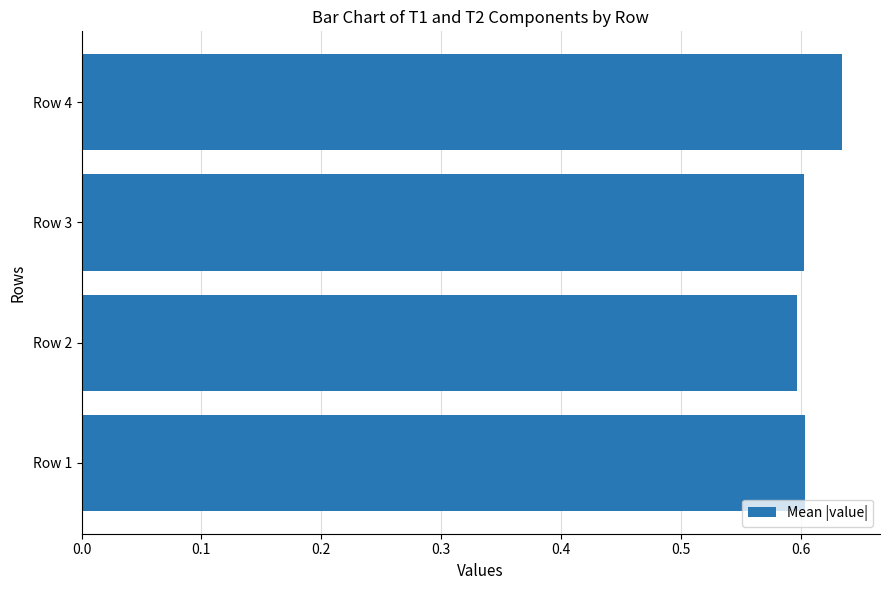

True or false: the data shows 0.6 at Row 3.

True